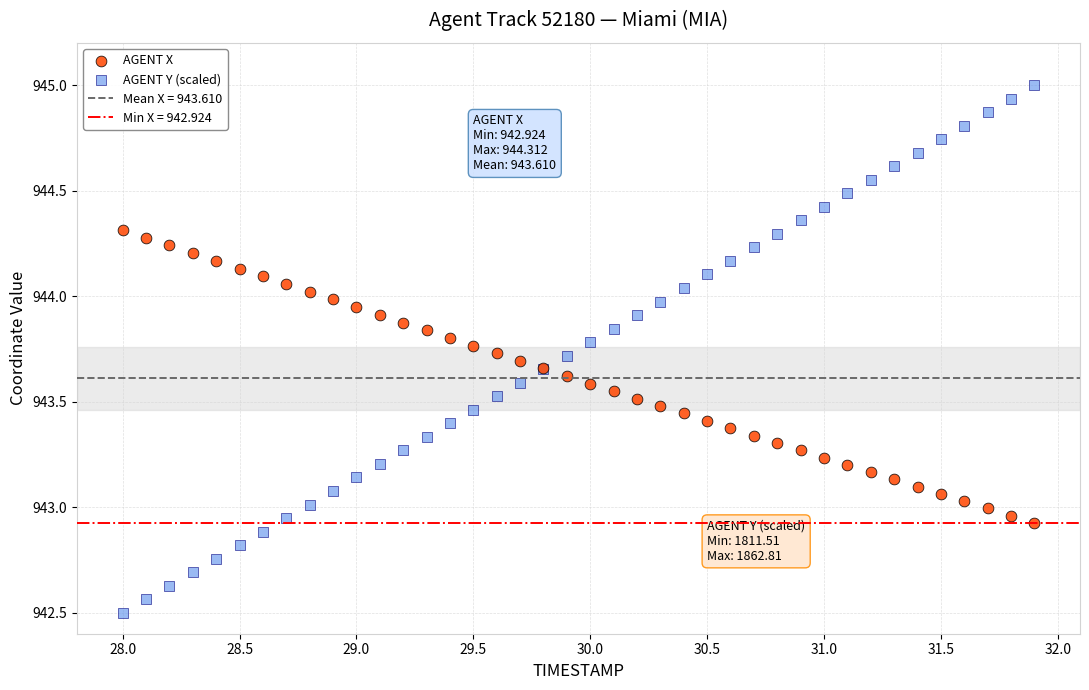

Which series contains the lowest Y value?

AGENT Y (scaled)